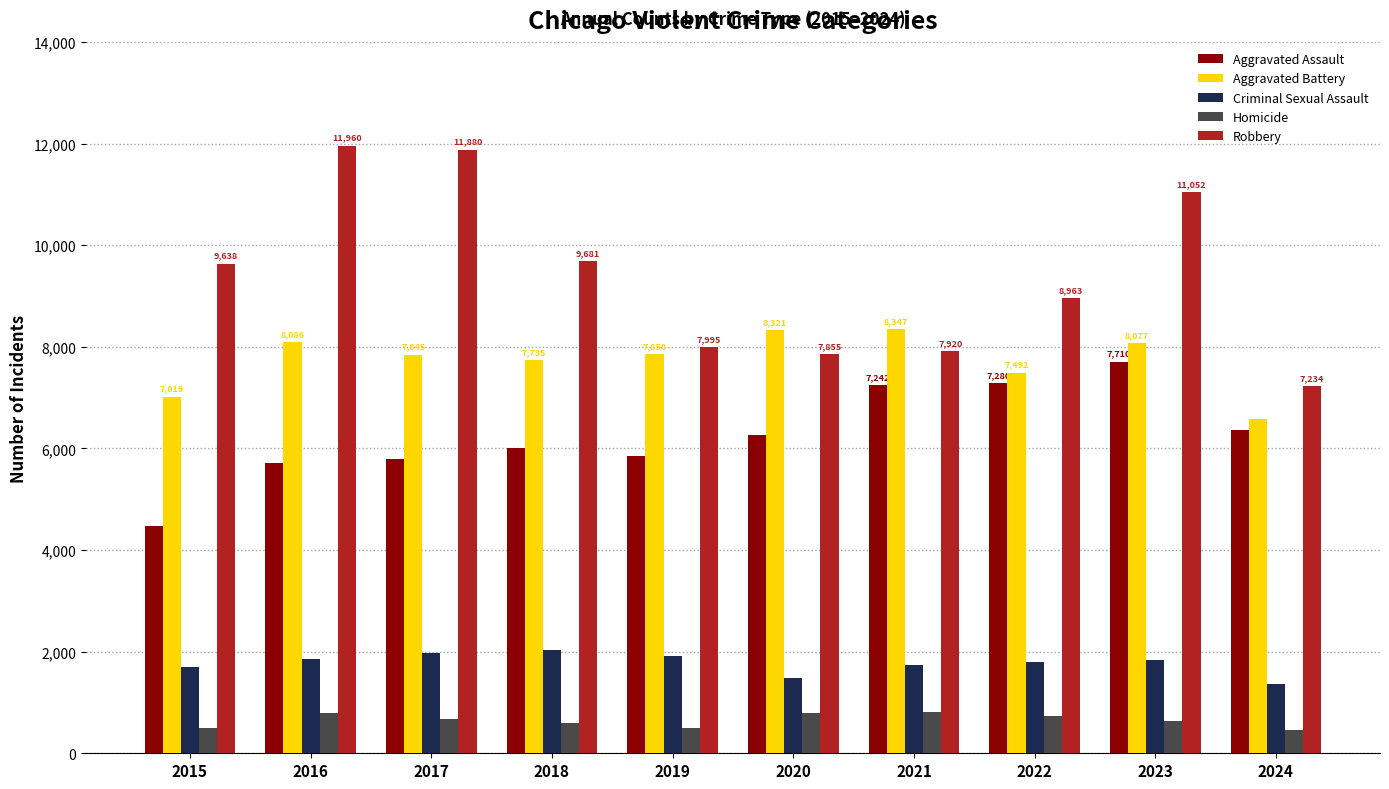

How many groups of bars are there?

10